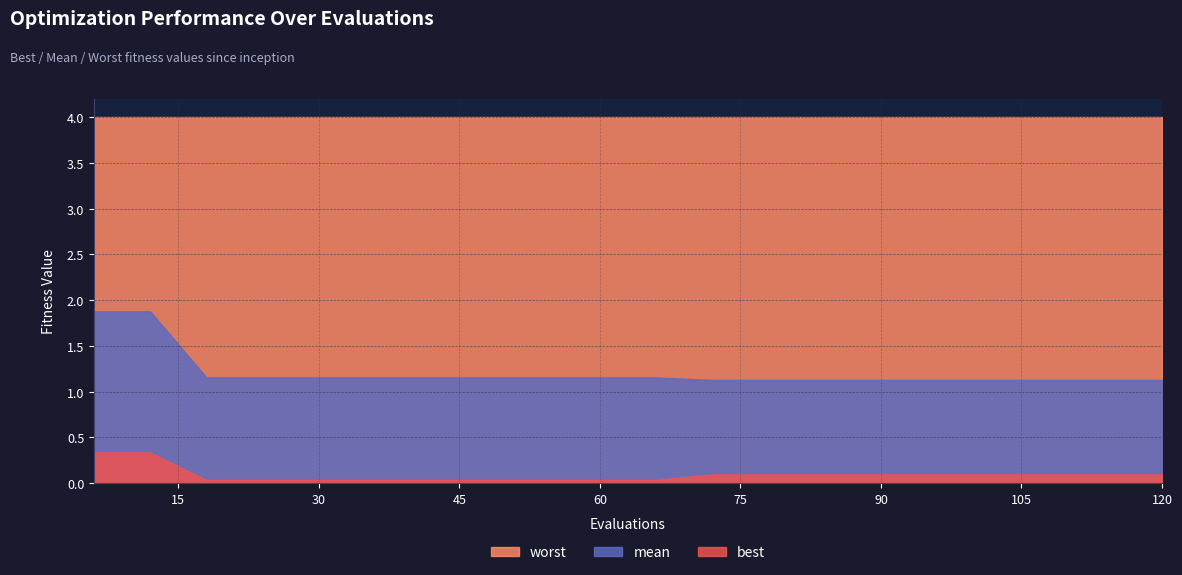

At which category is the sum across all series the highest?

6